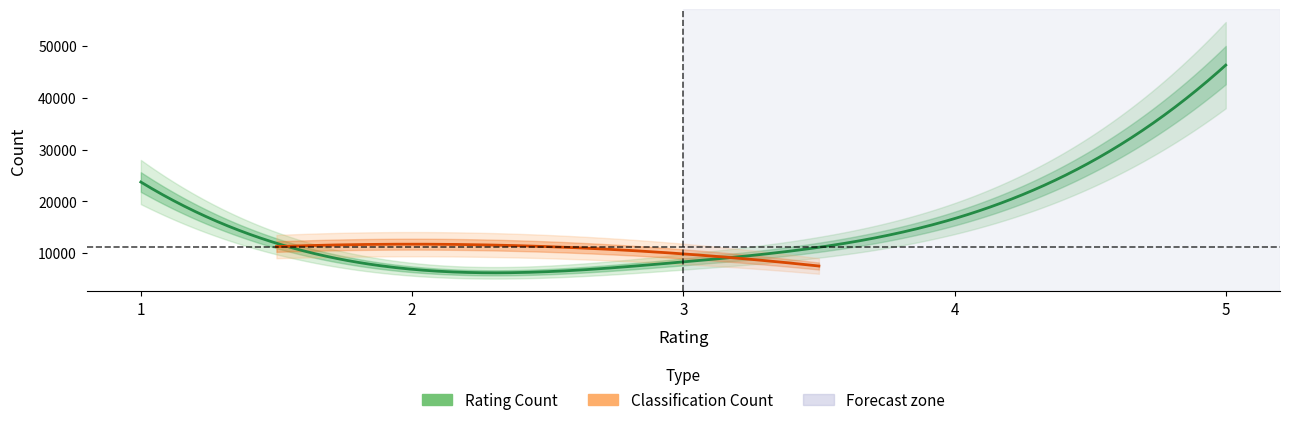

Approximately how many times larger is the value at 1 compared to 5?

0.5